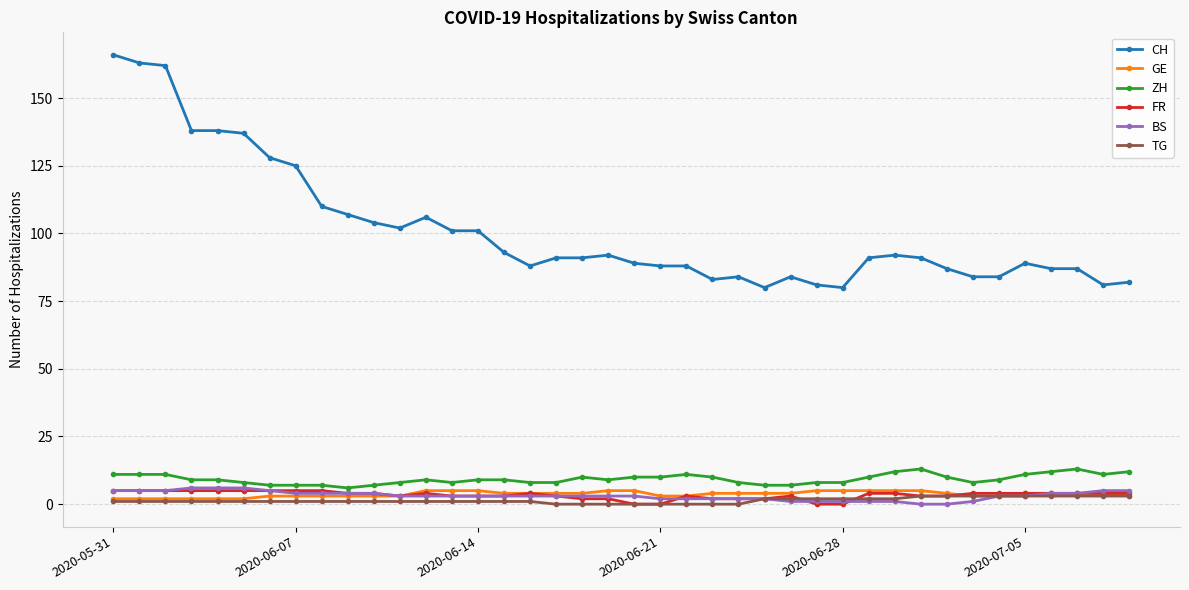

Which series has the largest total across all categories?

CH